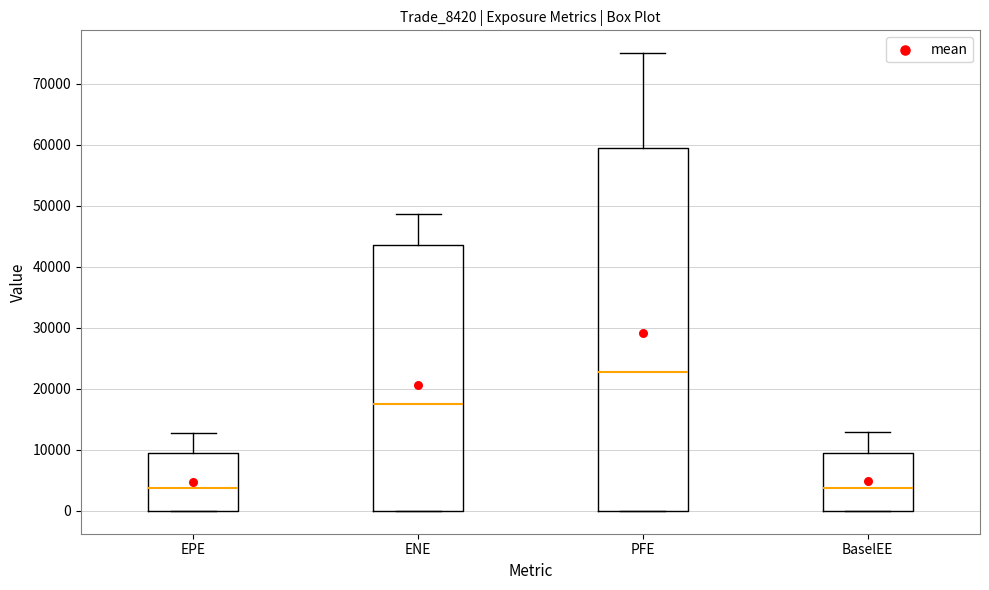

Reading left to right, read every box against the y-axis: the position of its median line, the range the box covers, and the ends of its whiskers. The values are not printed on the chart, so give them approximately, as read against the axis.

EPE: median 4000, box 0 to 9000, whiskers 0 to 13000
ENE: median 17000, box 0 to 44000, whiskers 0 to 49000
PFE: median 23000, box 0 to 59000, whiskers 0 to 75000
BaselEE: median 4000, box 0 to 10000, whiskers 0 to 13000